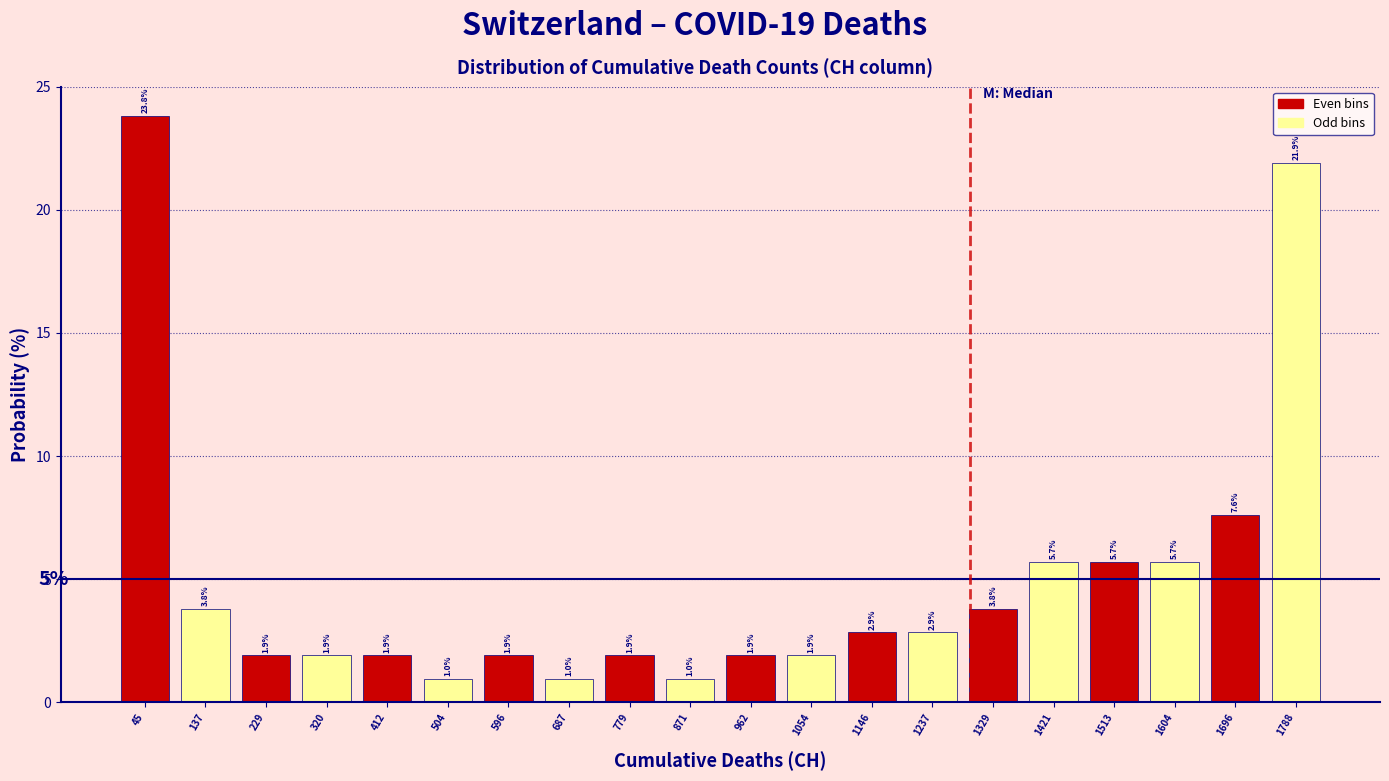

Reading left to right, transcribe this chart: for each bar, give the range it covers on the x-axis and its height. The bar edges are not printed on the chart, so give them approximately, as read against the axis.

0 to 90: 23.8
90 to 180: 3.8
180 to 280: 1.9
280 to 370: 1.9
370 to 460: 1.9
460 to 550: 1.0
550 to 640: 1.9
640 to 730: 1.0
730 to 830: 1.9
830 to 920: 1.0
920 to 1010: 1.9
1010 to 1100: 1.9
1100 to 1190: 2.9
1190 to 1280: 2.9
1280 to 1380: 3.8
1380 to 1470: 5.7
1470 to 1560: 5.7
1560 to 1650: 5.7
1650 to 1740: 7.6
1740 to 1830: 21.9